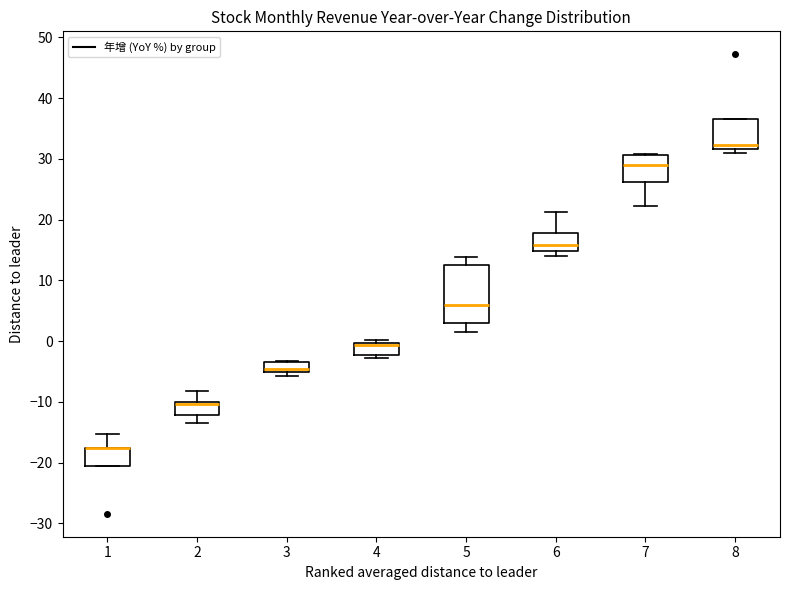

Where does the upper whisker of the box at x = 1 end on the y-axis? The values are not printed on the chart, so give them approximately, as read against the axis.

-15